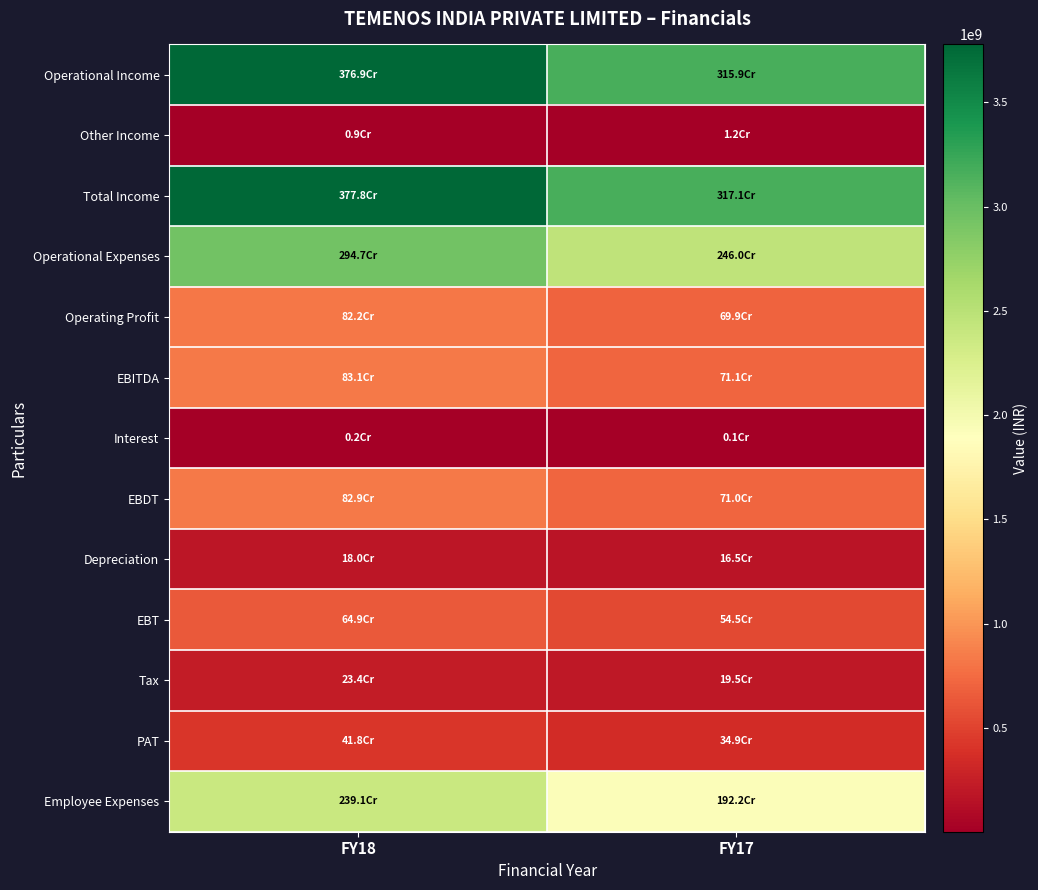

At how many categories does at least one series exceed 2645029653?

2